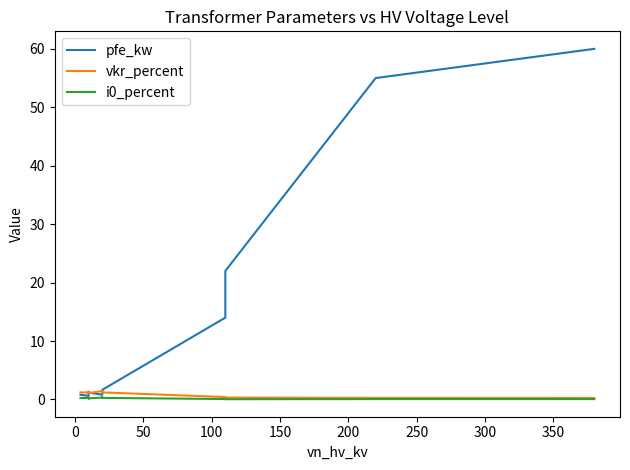

What is the spread (max minus min) of values at 0?

1.0